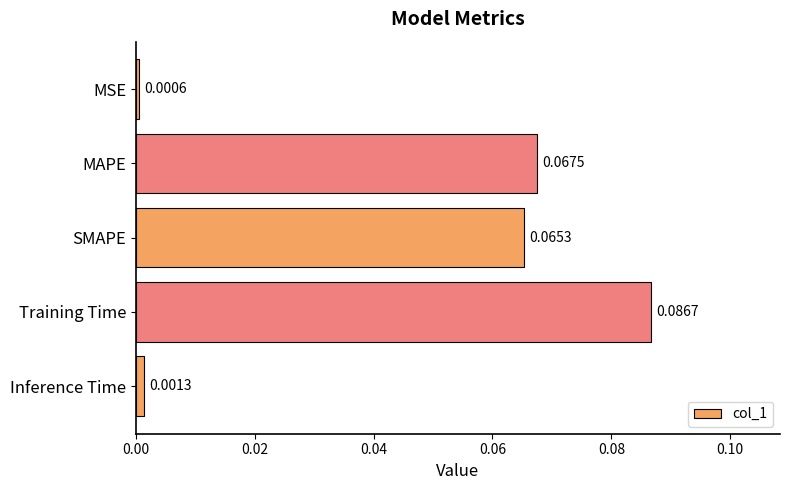

Where is the data nearest to the value 0?

MSE